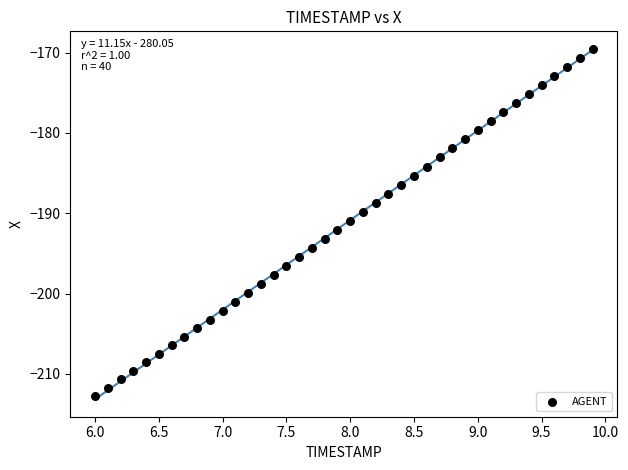

What is the range of Y values (max minus min)?

43.2